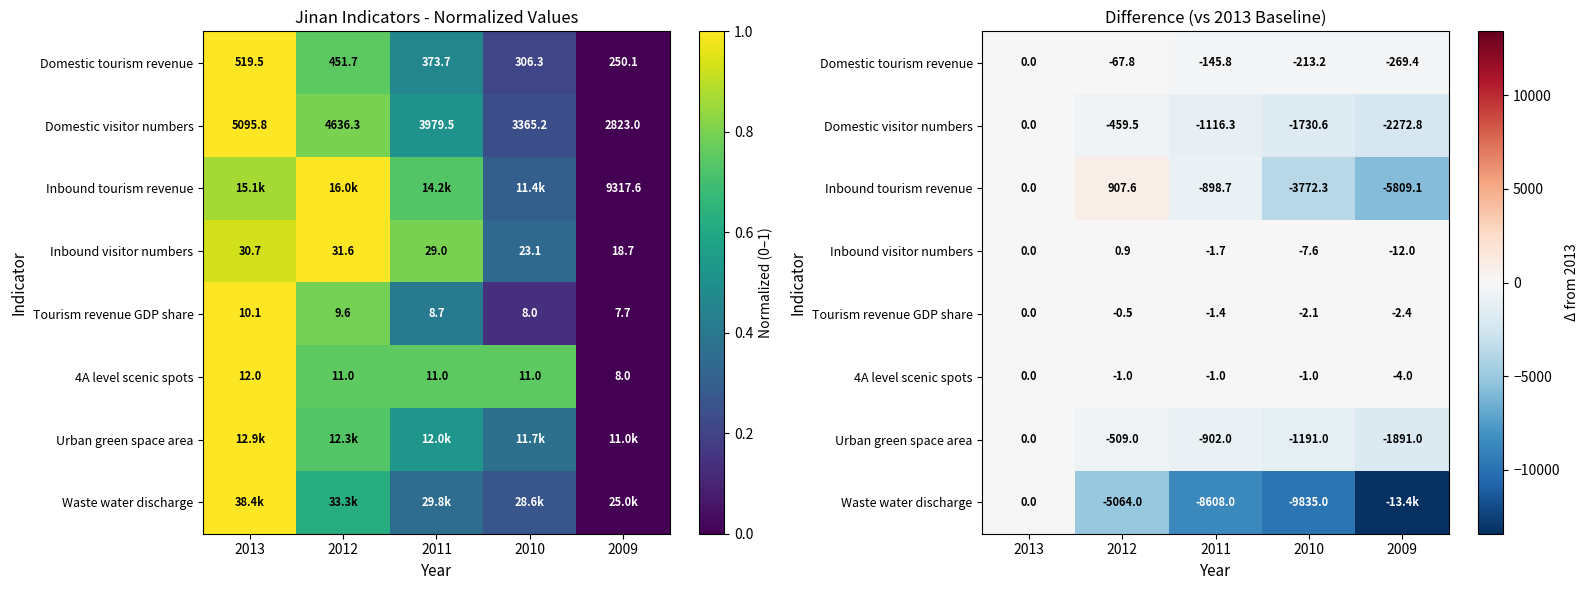

At how many categories does at least one series exceed -9293?

5